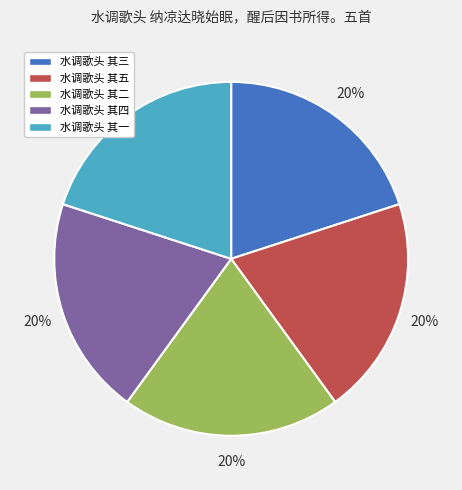

True or false: 水调歌头 其二 accounts for 20% of the total.

True